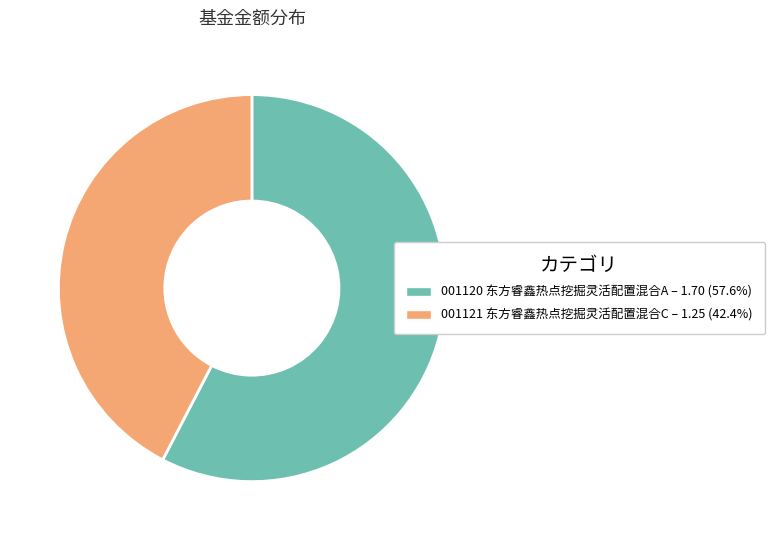

Is the sum of 001121 东方睿鑫热点挖掘灵活配置混合C – 1.25 (42.4%) and 001120 东方睿鑫热点挖掘灵活配置混合A – 1.70 (57.6%) greater than half?

Yes